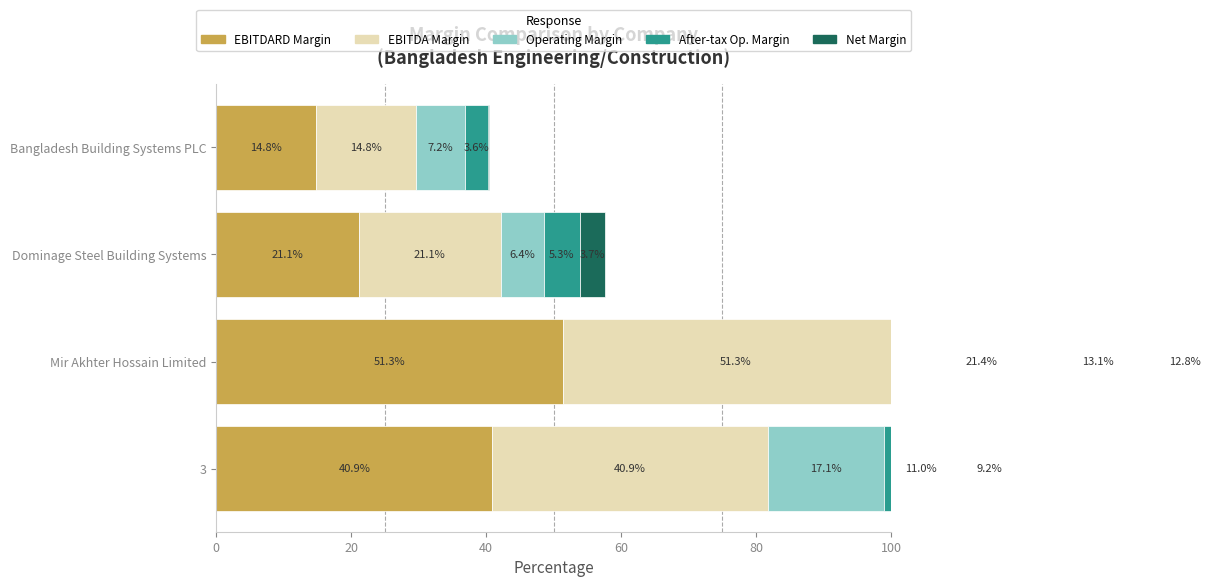

Rank the series at 3 from highest to lowest value.

EBITDARD Margin, EBITDA Margin, Operating Margin, After-tax Op. Margin, Net Margin